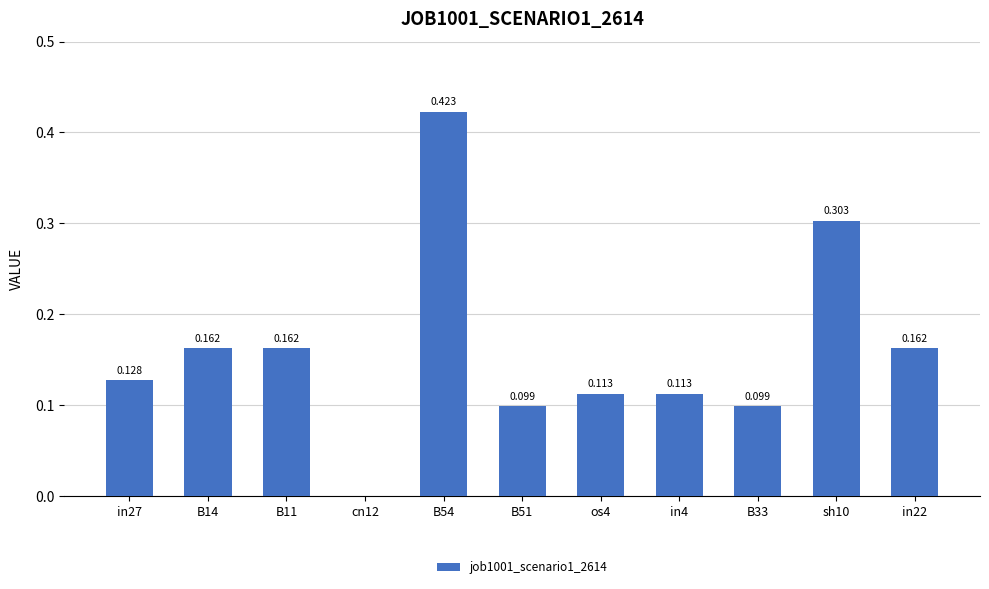

The value at in4 is 0.2. True or false?

False